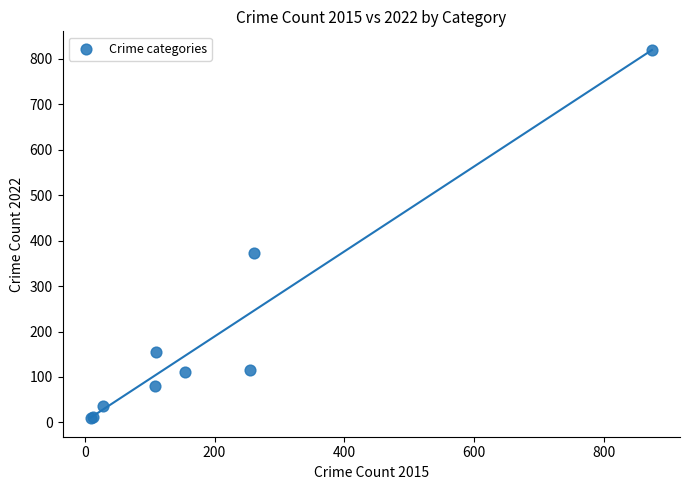

What Y value in the scatter plot is closest to 414?

373